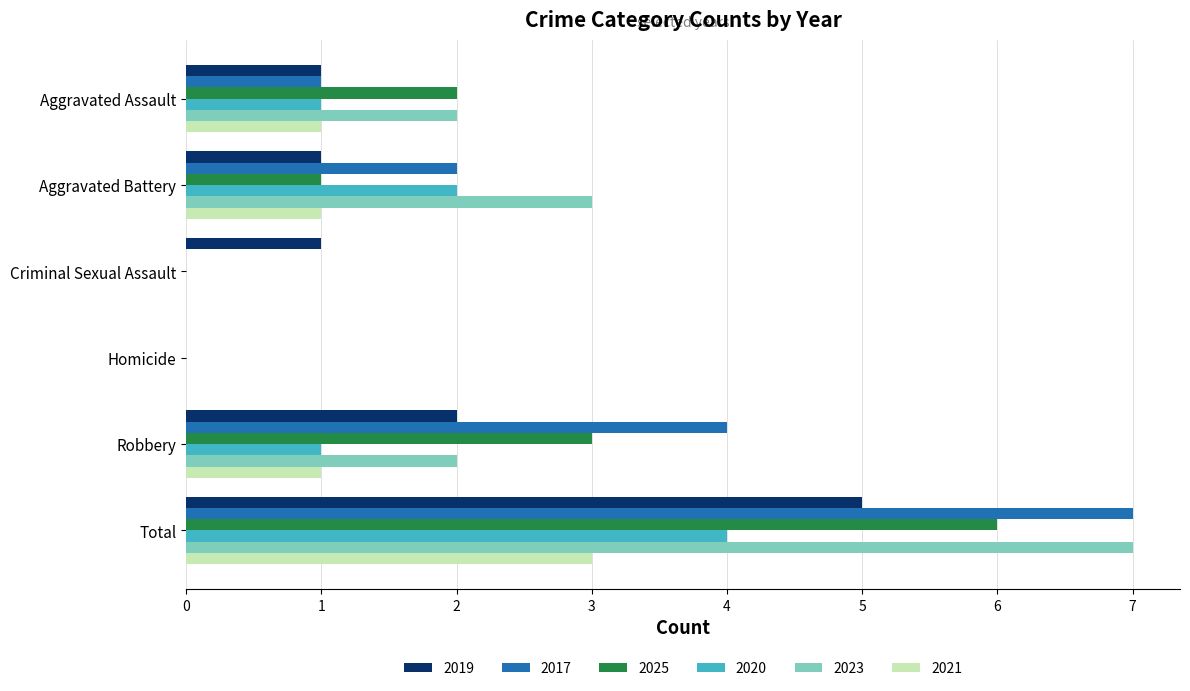

What is the sum of all 2023 values?

14